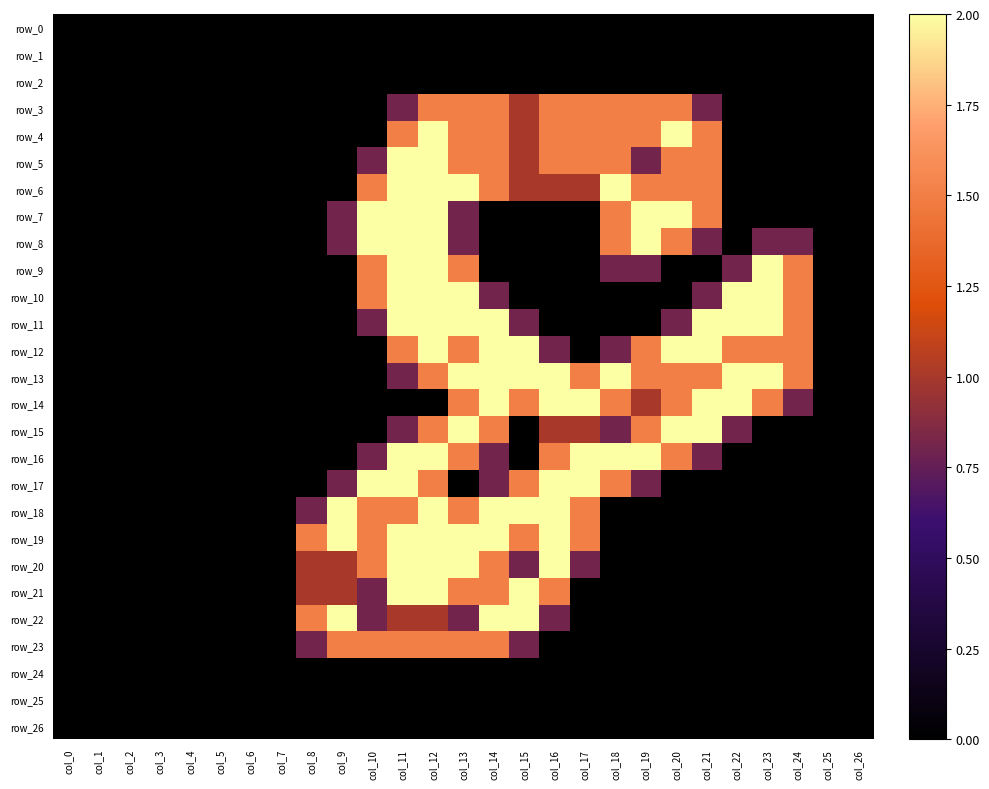

Reading left to right, list all the values displayed in this chart.

row_0: col_0=0.0	col_1=0.0	col_2=0.0	col_3=0.0	col_4=0.0	col_5=0.0	col_6=0.0	col_7=0.0	col_8=0.0	col_9=0.0	col_10=0.0	col_11=0.0	col_12=0.0	col_13=0.0	col_14=0.0	col_15=0.0	col_16=0.0	col_17=0.0	col_18=0.0	col_19=0.0	col_20=0.0	col_21=0.0	col_22=0.0	col_23=0.0	col_24=0.0	col_25=0.0	col_26=0.0
row_1: col_0=0.0	col_1=0.0	col_2=0.0	col_3=0.0	col_4=0.0	col_5=0.0	col_6=0.0	col_7=0.0	col_8=0.0	col_9=0.0	col_10=0.0	col_11=0.0	col_12=0.0	col_13=0.0	col_14=0.0	col_15=0.0	col_16=0.0	col_17=0.0	col_18=0.0	col_19=0.0	col_20=0.0	col_21=0.0	col_22=0.0	col_23=0.0	col_24=0.0	col_25=0.0	col_26=0.0
row_2: col_0=0.0	col_1=0.0	col_2=0.0	col_3=0.0	col_4=0.0	col_5=0.0	col_6=0.0	col_7=0.0	col_8=0.0	col_9=0.0	col_10=0.0	col_11=0.0	col_12=0.0	col_13=0.0	col_14=0.0	col_15=0.0	col_16=0.0	col_17=0.0	col_18=0.0	col_19=0.0	col_20=0.0	col_21=0.0	col_22=0.0	col_23=0.0	col_24=0.0	col_25=0.0	col_26=0.0
row_3: col_0=0.0	col_1=0.0	col_2=0.0	col_3=0.0	col_4=0.0	col_5=0.0	col_6=0.0	col_7=0.0	col_8=0.0	col_9=0.0	col_10=0.0	col_11=0.8	col_12=1.5	col_13=1.5	col_14=1.5	col_15=1.0	col_16=1.5	col_17=1.5	col_18=1.5	col_19=1.5	col_20=1.5	col_21=0.8	col_22=0.0	col_23=0.0	col_24=0.0	col_25=0.0	col_26=0.0
row_4: col_0=0.0	col_1=0.0	col_2=0.0	col_3=0.0	col_4=0.0	col_5=0.0	col_6=0.0	col_7=0.0	col_8=0.0	col_9=0.0	col_10=0.0	col_11=1.5	col_12=2.0	col_13=1.5	col_14=1.5	col_15=1.0	col_16=1.5	col_17=1.5	col_18=1.5	col_19=1.5	col_20=2.0	col_21=1.5	col_22=0.0	col_23=0.0	col_24=0.0	col_25=0.0	col_26=0.0
row_5: col_0=0.0	col_1=0.0	col_2=0.0	col_3=0.0	col_4=0.0	col_5=0.0	col_6=0.0	col_7=0.0	col_8=0.0	col_9=0.0	col_10=0.8	col_11=2.0	col_12=2.0	col_13=1.5	col_14=1.5	col_15=1.0	col_16=1.5	col_17=1.5	col_18=1.5	col_19=0.8	col_20=1.5	col_21=1.5	col_22=0.0	col_23=0.0	col_24=0.0	col_25=0.0	col_26=0.0
row_6: col_0=0.0	col_1=0.0	col_2=0.0	col_3=0.0	col_4=0.0	col_5=0.0	col_6=0.0	col_7=0.0	col_8=0.0	col_9=0.0	col_10=1.5	col_11=2.0	col_12=2.0	col_13=2.0	col_14=1.5	col_15=1.0	col_16=1.0	col_17=1.0	col_18=2.0	col_19=1.5	col_20=1.5	col_21=1.5	col_22=0.0	col_23=0.0	col_24=0.0	col_25=0.0	col_26=0.0
row_7: col_0=0.0	col_1=0.0	col_2=0.0	col_3=0.0	col_4=0.0	col_5=0.0	col_6=0.0	col_7=0.0	col_8=0.0	col_9=0.8	col_10=2.0	col_11=2.0	col_12=2.0	col_13=0.8	col_14=0.0	col_15=0.0	col_16=0.0	col_17=0.0	col_18=1.5	col_19=2.0	col_20=2.0	col_21=1.5	col_22=0.0	col_23=0.0	col_24=0.0	col_25=0.0	col_26=0.0
row_8: col_0=0.0	col_1=0.0	col_2=0.0	col_3=0.0	col_4=0.0	col_5=0.0	col_6=0.0	col_7=0.0	col_8=0.0	col_9=0.8	col_10=2.0	col_11=2.0	col_12=2.0	col_13=0.8	col_14=0.0	col_15=0.0	col_16=0.0	col_17=0.0	col_18=1.5	col_19=2.0	col_20=1.5	col_21=0.8	col_22=0.0	col_23=0.8	col_24=0.8	col_25=0.0	col_26=0.0
row_9: col_0=0.0	col_1=0.0	col_2=0.0	col_3=0.0	col_4=0.0	col_5=0.0	col_6=0.0	col_7=0.0	col_8=0.0	col_9=0.0	col_10=1.5	col_11=2.0	col_12=2.0	col_13=1.5	col_14=0.0	col_15=0.0	col_16=0.0	col_17=0.0	col_18=0.8	col_19=0.8	col_20=0.0	col_21=0.0	col_22=0.8	col_23=2.0	col_24=1.5	col_25=0.0	col_26=0.0
row_10: col_0=0.0	col_1=0.0	col_2=0.0	col_3=0.0	col_4=0.0	col_5=0.0	col_6=0.0	col_7=0.0	col_8=0.0	col_9=0.0	col_10=1.5	col_11=2.0	col_12=2.0	col_13=2.0	col_14=0.8	col_15=0.0	col_16=0.0	col_17=0.0	col_18=0.0	col_19=0.0	col_20=0.0	col_21=0.8	col_22=2.0	col_23=2.0	col_24=1.5	col_25=0.0	col_26=0.0
row_11: col_0=0.0	col_1=0.0	col_2=0.0	col_3=0.0	col_4=0.0	col_5=0.0	col_6=0.0	col_7=0.0	col_8=0.0	col_9=0.0	col_10=0.8	col_11=2.0	col_12=2.0	col_13=2.0	col_14=2.0	col_15=0.8	col_16=0.0	col_17=0.0	col_18=0.0	col_19=0.0	col_20=0.8	col_21=2.0	col_22=2.0	col_23=2.0	col_24=1.5	col_25=0.0	col_26=0.0
row_12: col_0=0.0	col_1=0.0	col_2=0.0	col_3=0.0	col_4=0.0	col_5=0.0	col_6=0.0	col_7=0.0	col_8=0.0	col_9=0.0	col_10=0.0	col_11=1.5	col_12=2.0	col_13=1.5	col_14=2.0	col_15=2.0	col_16=0.8	col_17=0.0	col_18=0.8	col_19=1.5	col_20=2.0	col_21=2.0	col_22=1.5	col_23=1.5	col_24=1.5	col_25=0.0	col_26=0.0
row_13: col_0=0.0	col_1=0.0	col_2=0.0	col_3=0.0	col_4=0.0	col_5=0.0	col_6=0.0	col_7=0.0	col_8=0.0	col_9=0.0	col_10=0.0	col_11=0.8	col_12=1.5	col_13=2.0	col_14=2.0	col_15=2.0	col_16=2.0	col_17=1.5	col_18=2.0	col_19=1.5	col_20=1.5	col_21=1.5	col_22=2.0	col_23=2.0	col_24=1.5	col_25=0.0	col_26=0.0
row_14: col_0=0.0	col_1=0.0	col_2=0.0	col_3=0.0	col_4=0.0	col_5=0.0	col_6=0.0	col_7=0.0	col_8=0.0	col_9=0.0	col_10=0.0	col_11=0.0	col_12=0.0	col_13=1.5	col_14=2.0	col_15=1.5	col_16=2.0	col_17=2.0	col_18=1.5	col_19=1.0	col_20=1.5	col_21=2.0	col_22=2.0	col_23=1.5	col_24=0.8	col_25=0.0	col_26=0.0
row_15: col_0=0.0	col_1=0.0	col_2=0.0	col_3=0.0	col_4=0.0	col_5=0.0	col_6=0.0	col_7=0.0	col_8=0.0	col_9=0.0	col_10=0.0	col_11=0.8	col_12=1.5	col_13=2.0	col_14=1.5	col_15=0.0	col_16=1.0	col_17=1.0	col_18=0.8	col_19=1.5	col_20=2.0	col_21=2.0	col_22=0.8	col_23=0.0	col_24=0.0	col_25=0.0	col_26=0.0
row_16: col_0=0.0	col_1=0.0	col_2=0.0	col_3=0.0	col_4=0.0	col_5=0.0	col_6=0.0	col_7=0.0	col_8=0.0	col_9=0.0	col_10=0.8	col_11=2.0	col_12=2.0	col_13=1.5	col_14=0.8	col_15=0.0	col_16=1.5	col_17=2.0	col_18=2.0	col_19=2.0	col_20=1.5	col_21=0.8	col_22=0.0	col_23=0.0	col_24=0.0	col_25=0.0	col_26=0.0
row_17: col_0=0.0	col_1=0.0	col_2=0.0	col_3=0.0	col_4=0.0	col_5=0.0	col_6=0.0	col_7=0.0	col_8=0.0	col_9=0.8	col_10=2.0	col_11=2.0	col_12=1.5	col_13=0.0	col_14=0.8	col_15=1.5	col_16=2.0	col_17=2.0	col_18=1.5	col_19=0.8	col_20=0.0	col_21=0.0	col_22=0.0	col_23=0.0	col_24=0.0	col_25=0.0	col_26=0.0
row_18: col_0=0.0	col_1=0.0	col_2=0.0	col_3=0.0	col_4=0.0	col_5=0.0	col_6=0.0	col_7=0.0	col_8=0.8	col_9=2.0	col_10=1.5	col_11=1.5	col_12=2.0	col_13=1.5	col_14=2.0	col_15=2.0	col_16=2.0	col_17=1.5	col_18=0.0	col_19=0.0	col_20=0.0	col_21=0.0	col_22=0.0	col_23=0.0	col_24=0.0	col_25=0.0	col_26=0.0
row_19: col_0=0.0	col_1=0.0	col_2=0.0	col_3=0.0	col_4=0.0	col_5=0.0	col_6=0.0	col_7=0.0	col_8=1.5	col_9=2.0	col_10=1.5	col_11=2.0	col_12=2.0	col_13=2.0	col_14=2.0	col_15=1.5	col_16=2.0	col_17=1.5	col_18=0.0	col_19=0.0	col_20=0.0	col_21=0.0	col_22=0.0	col_23=0.0	col_24=0.0	col_25=0.0	col_26=0.0
row_20: col_0=0.0	col_1=0.0	col_2=0.0	col_3=0.0	col_4=0.0	col_5=0.0	col_6=0.0	col_7=0.0	col_8=1.0	col_9=1.0	col_10=1.5	col_11=2.0	col_12=2.0	col_13=2.0	col_14=1.5	col_15=0.8	col_16=2.0	col_17=0.8	col_18=0.0	col_19=0.0	col_20=0.0	col_21=0.0	col_22=0.0	col_23=0.0	col_24=0.0	col_25=0.0	col_26=0.0
row_21: col_0=0.0	col_1=0.0	col_2=0.0	col_3=0.0	col_4=0.0	col_5=0.0	col_6=0.0	col_7=0.0	col_8=1.0	col_9=1.0	col_10=0.8	col_11=2.0	col_12=2.0	col_13=1.5	col_14=1.5	col_15=2.0	col_16=1.5	col_17=0.0	col_18=0.0	col_19=0.0	col_20=0.0	col_21=0.0	col_22=0.0	col_23=0.0	col_24=0.0	col_25=0.0	col_26=0.0
row_22: col_0=0.0	col_1=0.0	col_2=0.0	col_3=0.0	col_4=0.0	col_5=0.0	col_6=0.0	col_7=0.0	col_8=1.5	col_9=2.0	col_10=0.8	col_11=1.0	col_12=1.0	col_13=0.8	col_14=2.0	col_15=2.0	col_16=0.8	col_17=0.0	col_18=0.0	col_19=0.0	col_20=0.0	col_21=0.0	col_22=0.0	col_23=0.0	col_24=0.0	col_25=0.0	col_26=0.0
row_23: col_0=0.0	col_1=0.0	col_2=0.0	col_3=0.0	col_4=0.0	col_5=0.0	col_6=0.0	col_7=0.0	col_8=0.8	col_9=1.5	col_10=1.5	col_11=1.5	col_12=1.5	col_13=1.5	col_14=1.5	col_15=0.8	col_16=0.0	col_17=0.0	col_18=0.0	col_19=0.0	col_20=0.0	col_21=0.0	col_22=0.0	col_23=0.0	col_24=0.0	col_25=0.0	col_26=0.0
row_24: col_0=0.0	col_1=0.0	col_2=0.0	col_3=0.0	col_4=0.0	col_5=0.0	col_6=0.0	col_7=0.0	col_8=0.0	col_9=0.0	col_10=0.0	col_11=0.0	col_12=0.0	col_13=0.0	col_14=0.0	col_15=0.0	col_16=0.0	col_17=0.0	col_18=0.0	col_19=0.0	col_20=0.0	col_21=0.0	col_22=0.0	col_23=0.0	col_24=0.0	col_25=0.0	col_26=0.0
row_25: col_0=0.0	col_1=0.0	col_2=0.0	col_3=0.0	col_4=0.0	col_5=0.0	col_6=0.0	col_7=0.0	col_8=0.0	col_9=0.0	col_10=0.0	col_11=0.0	col_12=0.0	col_13=0.0	col_14=0.0	col_15=0.0	col_16=0.0	col_17=0.0	col_18=0.0	col_19=0.0	col_20=0.0	col_21=0.0	col_22=0.0	col_23=0.0	col_24=0.0	col_25=0.0	col_26=0.0
row_26: col_0=0.0	col_1=0.0	col_2=0.0	col_3=0.0	col_4=0.0	col_5=0.0	col_6=0.0	col_7=0.0	col_8=0.0	col_9=0.0	col_10=0.0	col_11=0.0	col_12=0.0	col_13=0.0	col_14=0.0	col_15=0.0	col_16=0.0	col_17=0.0	col_18=0.0	col_19=0.0	col_20=0.0	col_21=0.0	col_22=0.0	col_23=0.0	col_24=0.0	col_25=0.0	col_26=0.0